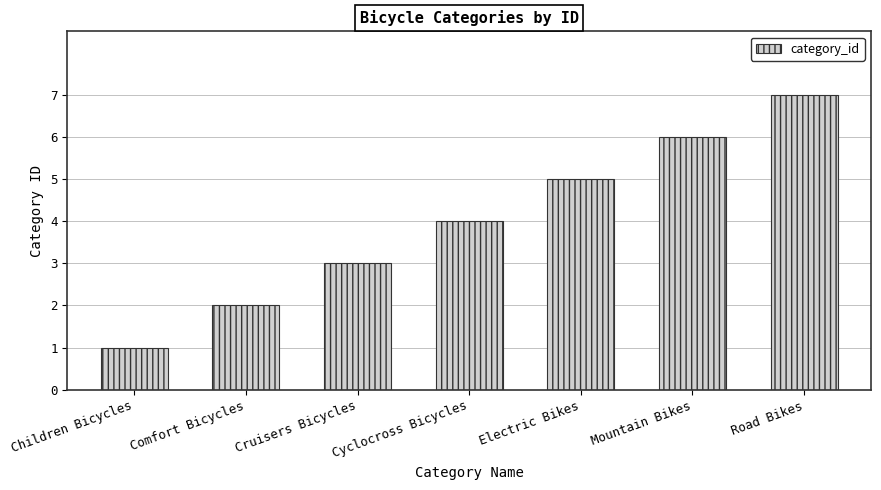

What position from the right is Cyclocross Bicycles?

4